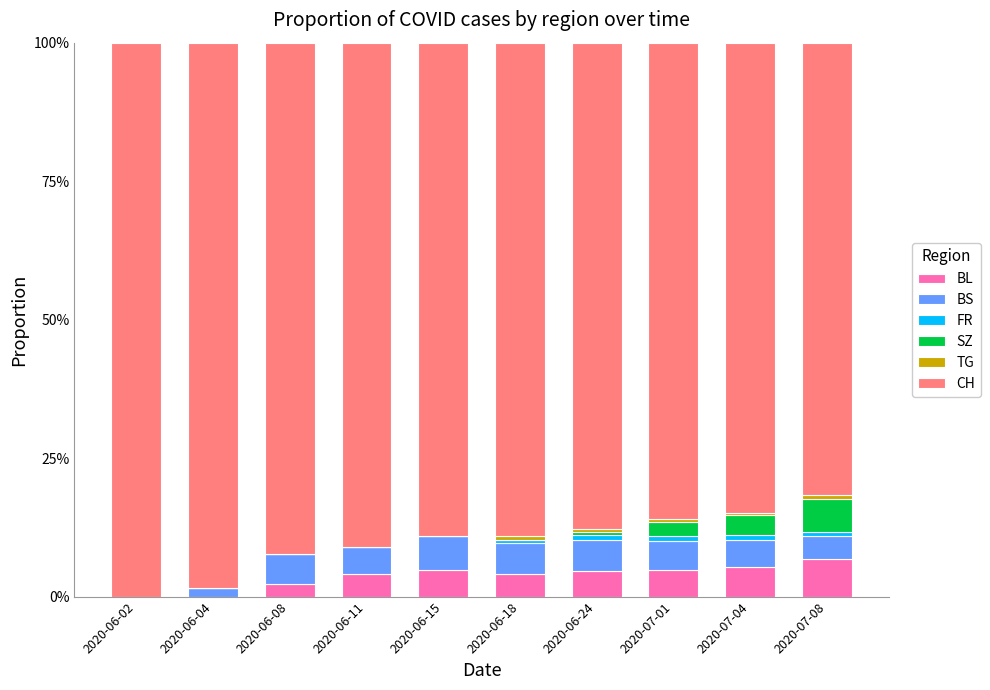

Are the bars grouped side by side (vs. stacked)?

No